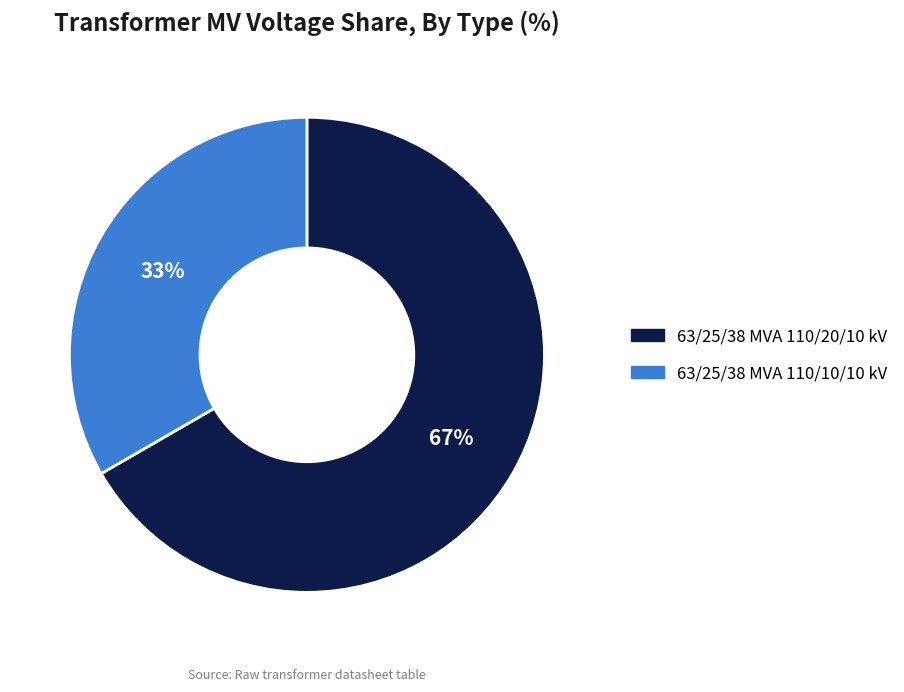

Do 63/25/38 MVA 110/20/10 kV and 63/25/38 MVA 110/10/10 kV together represent more than half of the pie?

Yes